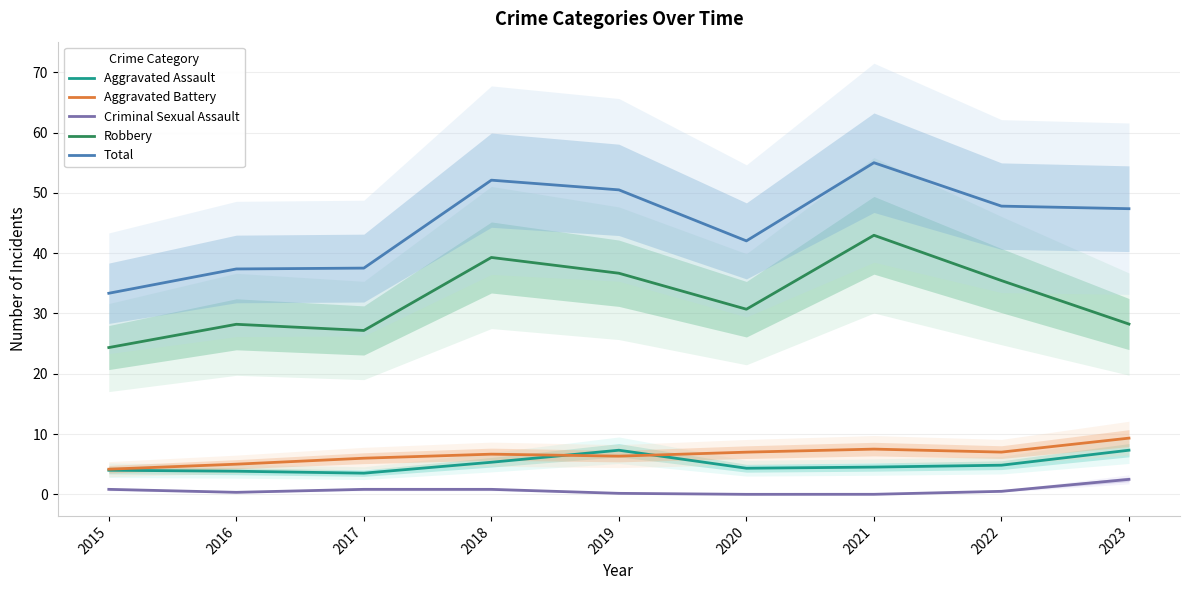

True or false: Robbery and Aggravated Battery intersect in this chart.

False